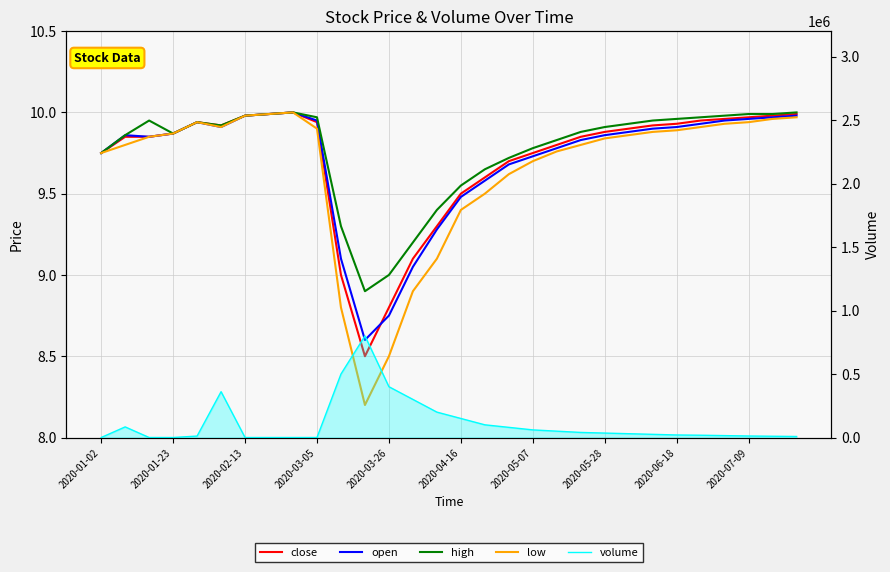

What is the approximate value of close at 2020-07-09?

10.0